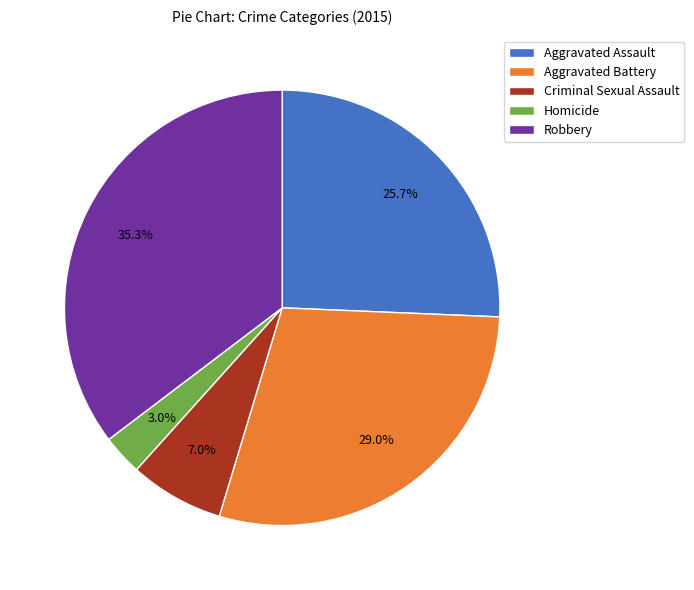

Is it true that Homicide is 3% of the pie?

True